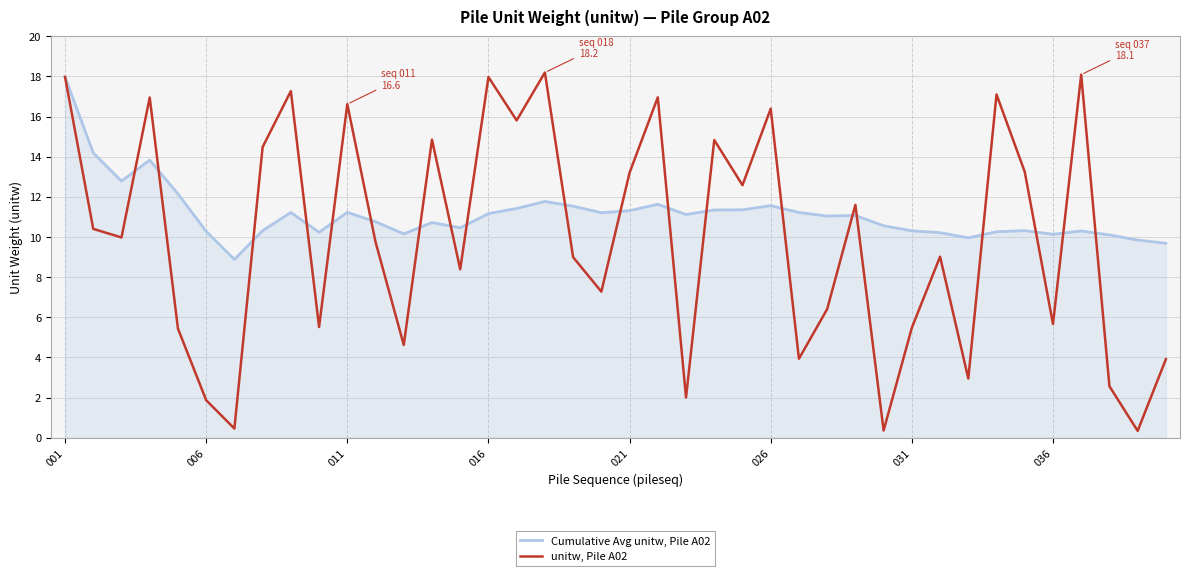

What is the minimum value shown in the chart?

0.3